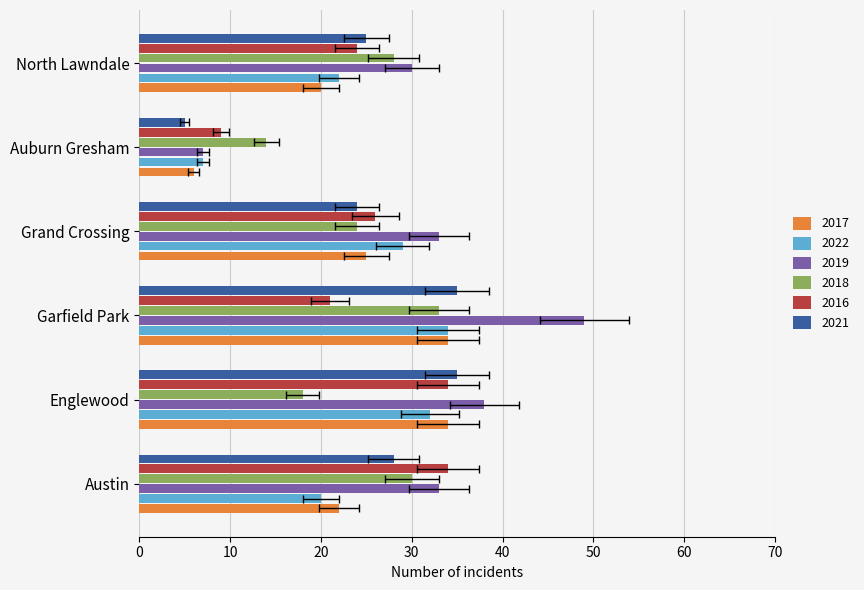

At Grand Crossing, list the series in order from smallest to largest.

2018, 2021, 2017, 2016, 2022, 2019